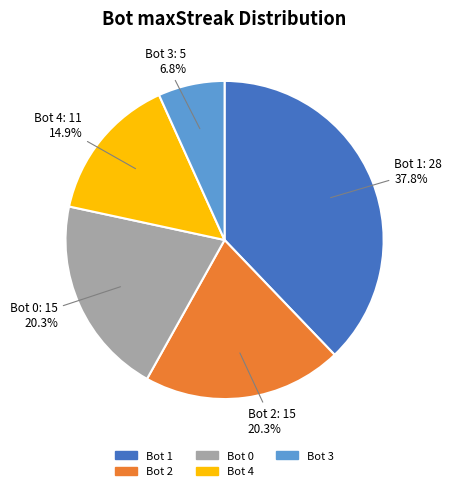

Is there any slice that represents more than half of the pie?

No